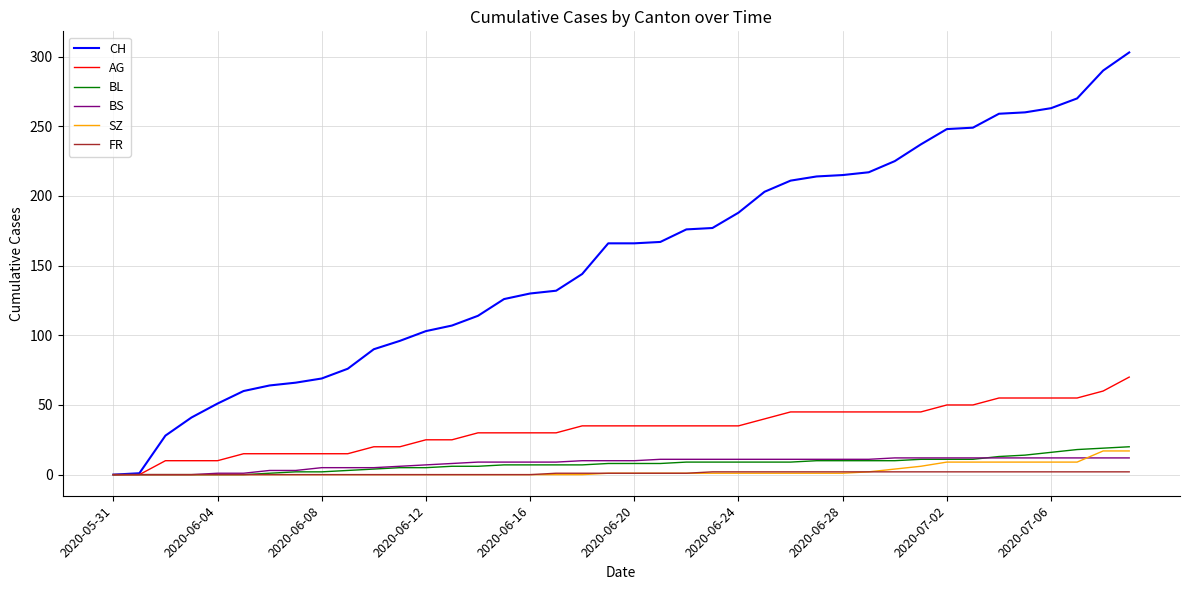

Which series has the widest spread of values?

CH